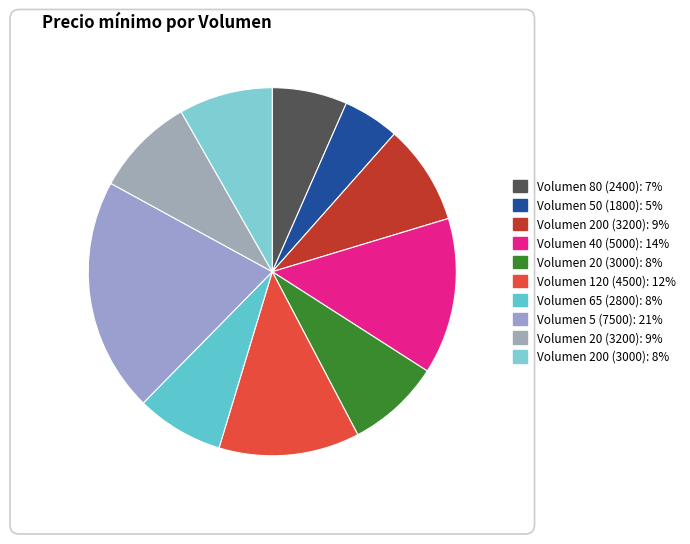

Rank the categories by value from highest to lowest.

5, 40, 120, 200, 20, 20, 200, 65, 80, 50